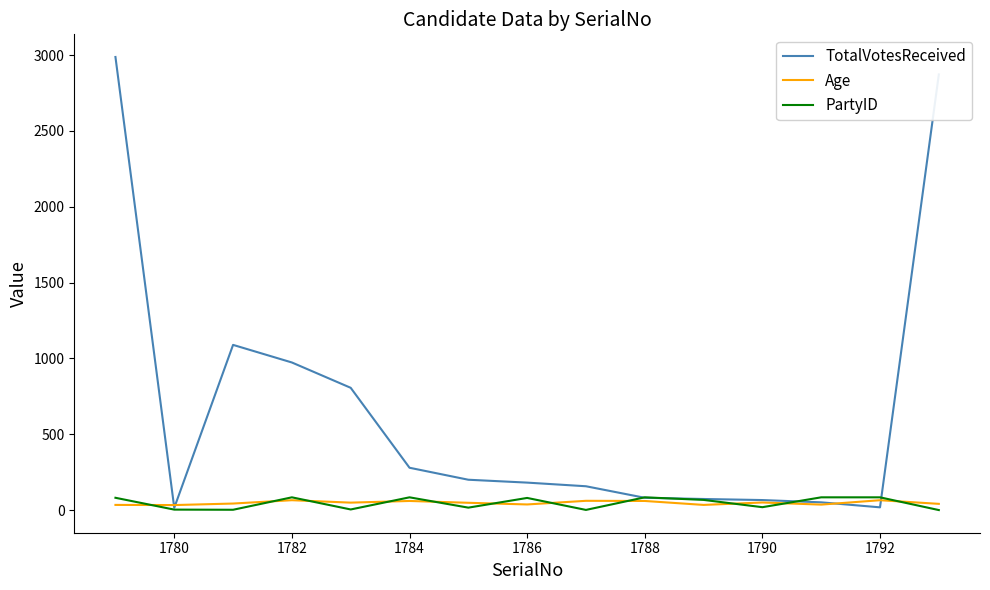

How many lines are shown in the chart?

3